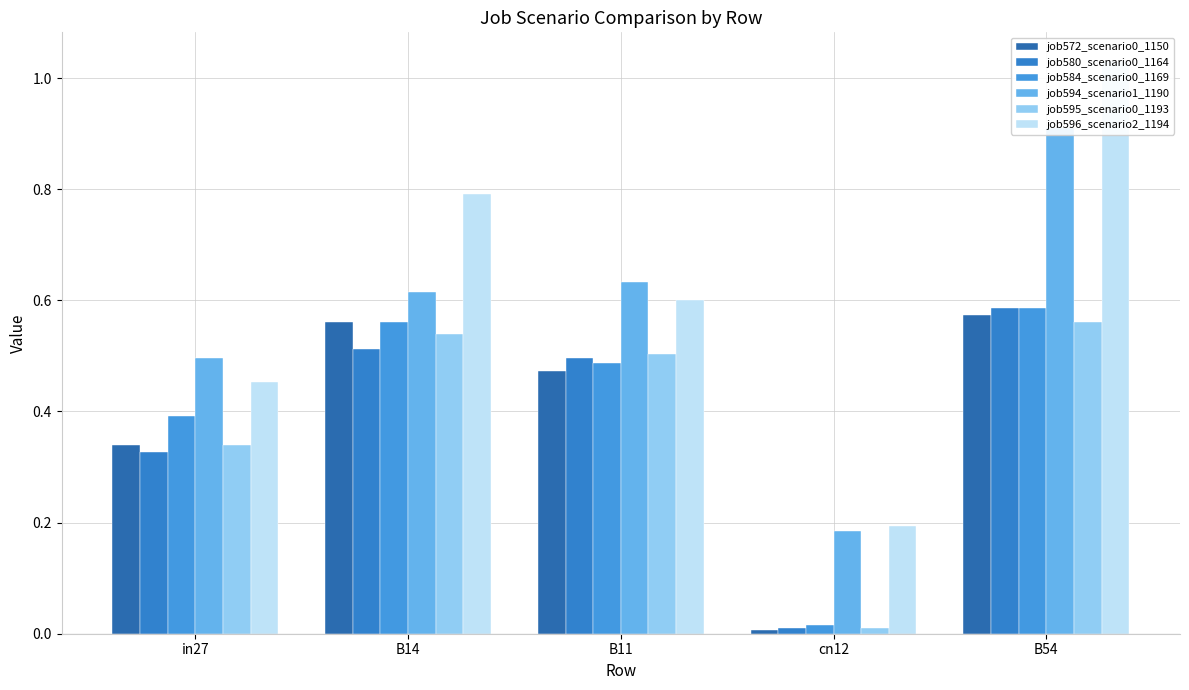

What is the approximate value of job596_scenario2_1194 at B54?

1.0